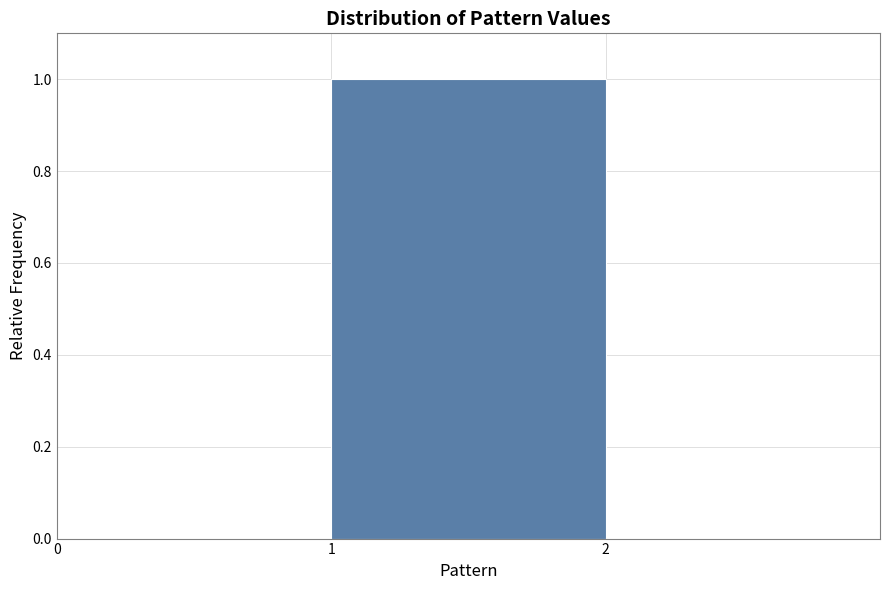

What is the height of the bar covering 1 to 2 on the x-axis? The values are not printed on the chart, so give them approximately, as read against the axis.

1